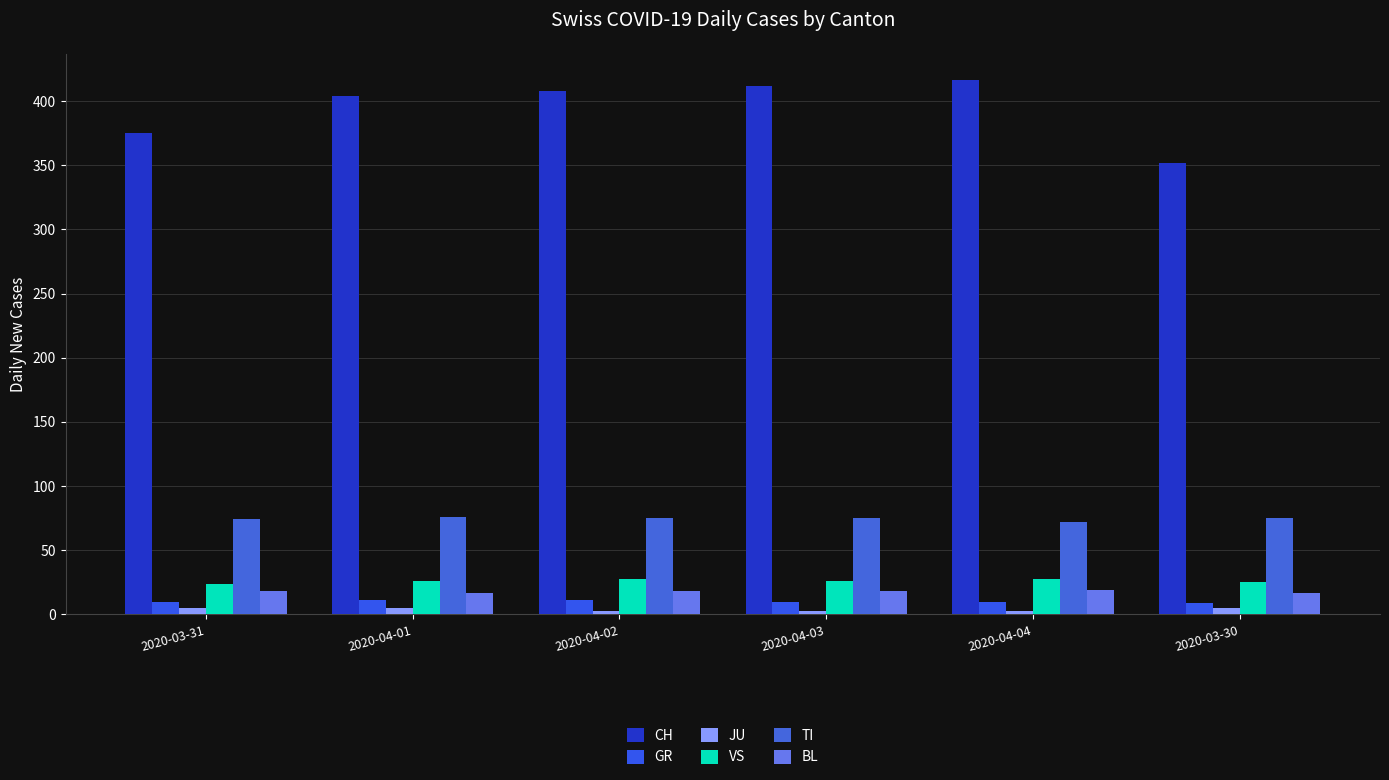

What is the total value across all series at 2020-04-01?

539